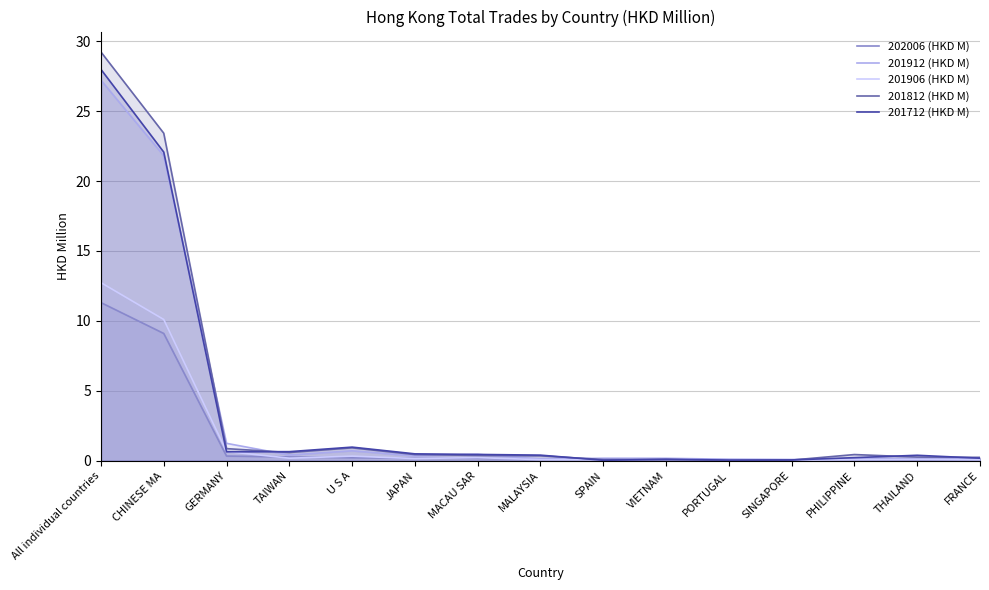

What is the value of the 201812 (HKD M) point at the 6th from the left?

0.4